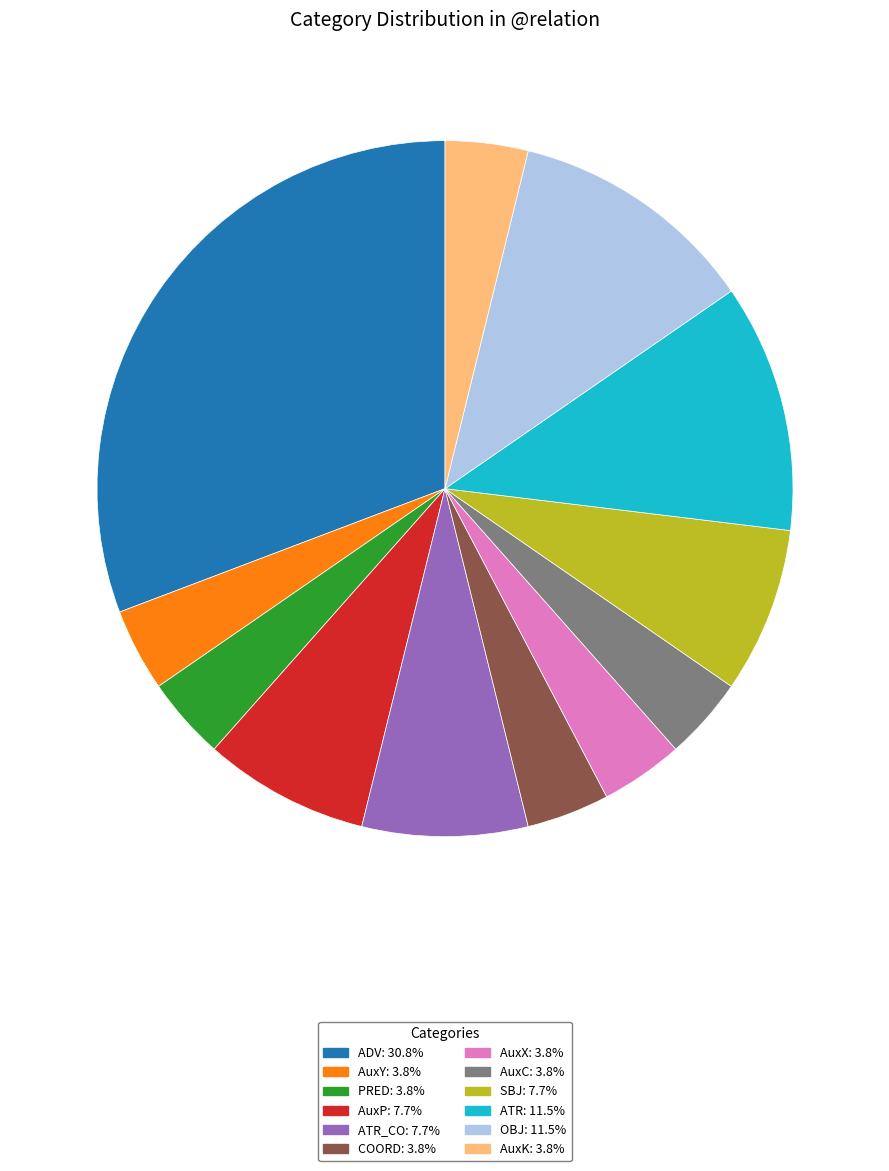

Do SBJ: 7.7% and AuxX: 3.8% together represent more than half of the pie?

No